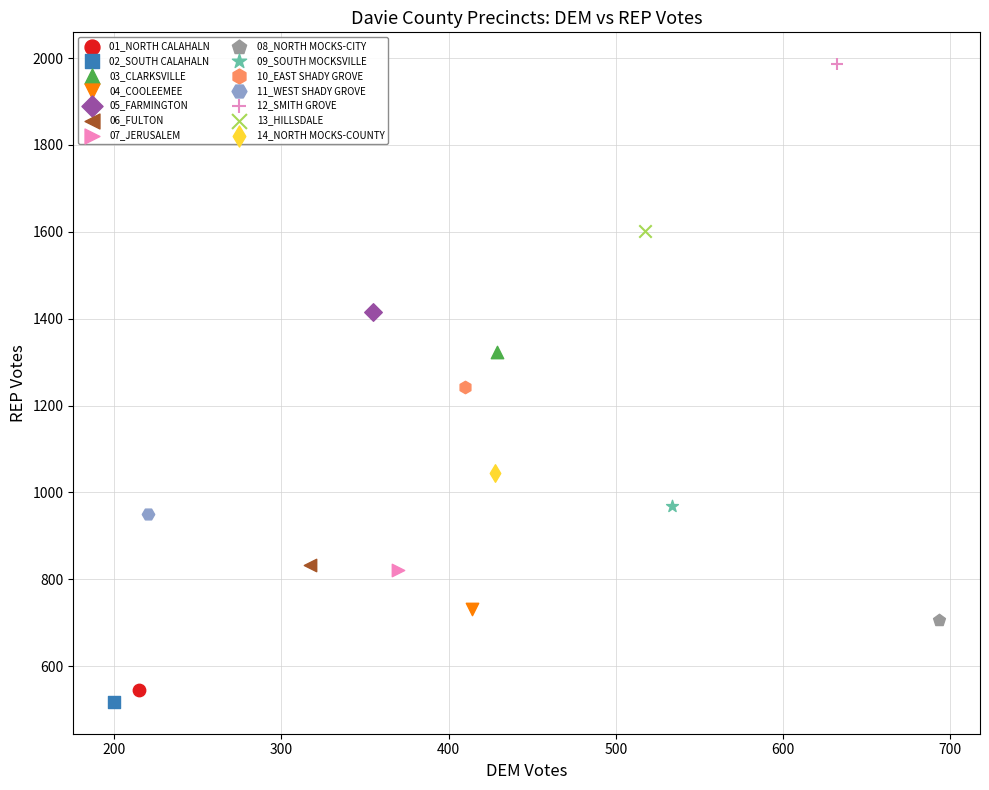

Which series contains the highest Y value?

12_SMITH GROVE